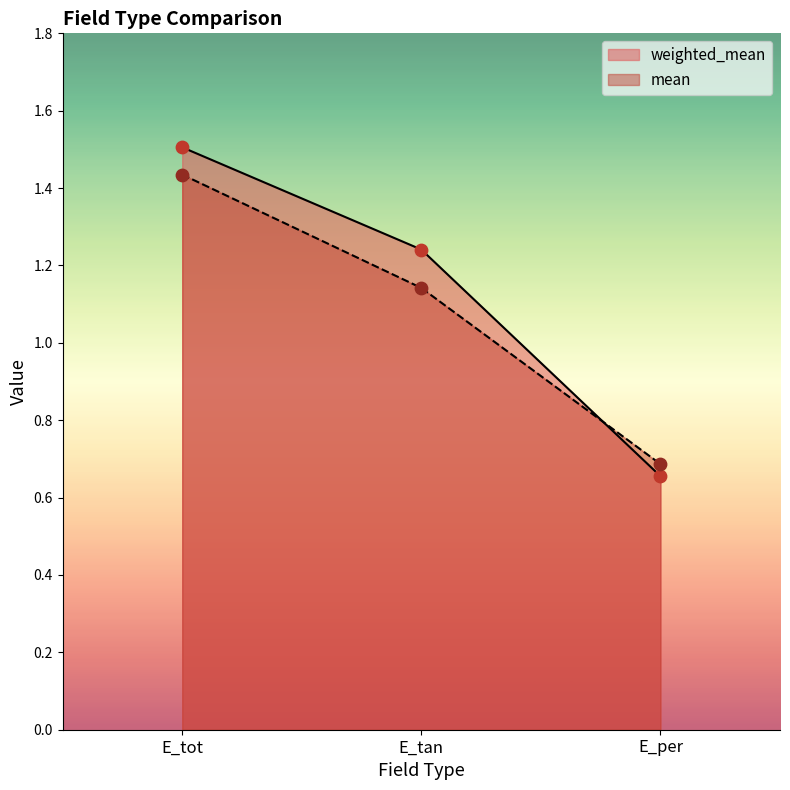

Which series contains the lowest Y value?

weighted_mean